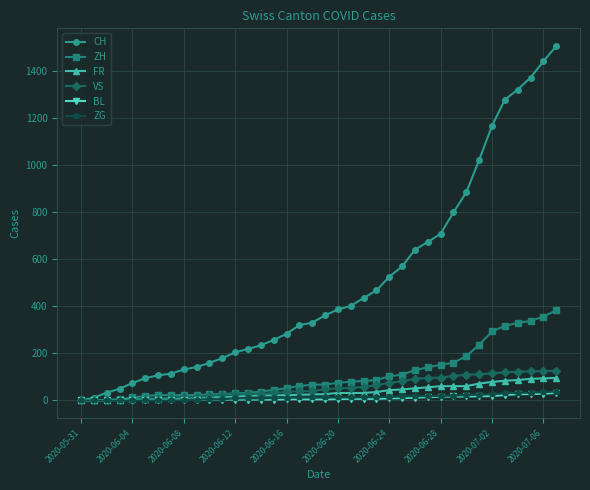

Which series has the largest total across all categories?

CH